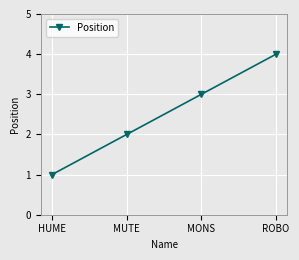

The value at MUTE is 2. True or false?

True